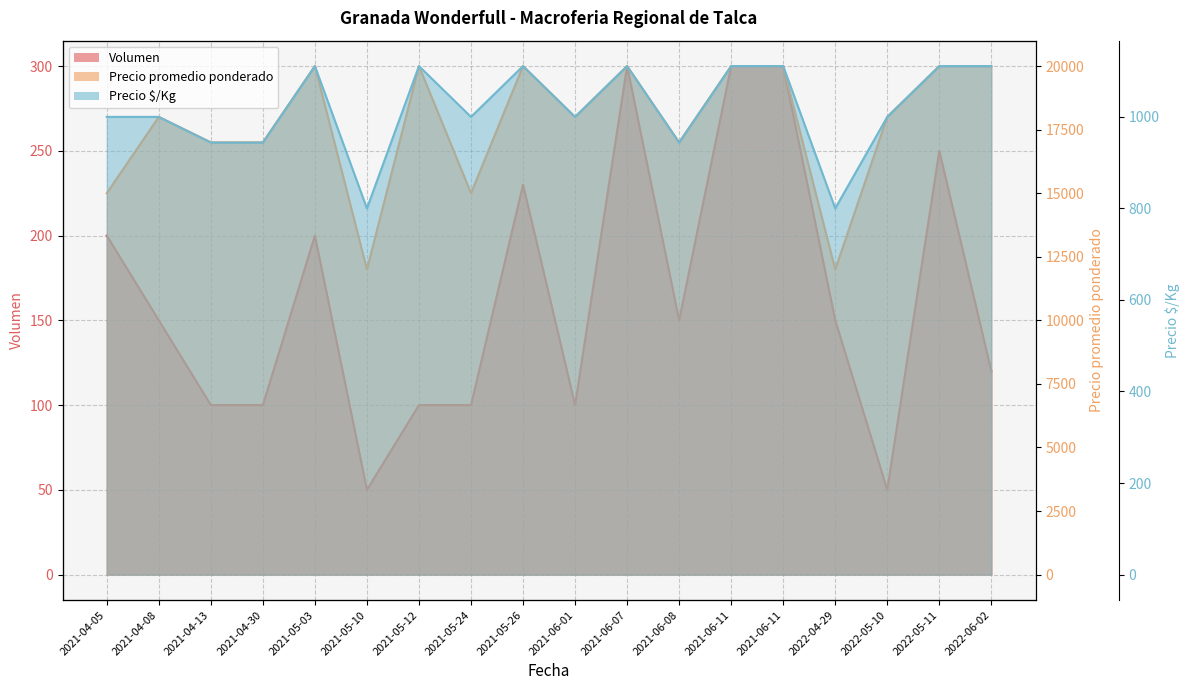

What are all the series names shown in the legend?

Volumen, Precio promedio ponderado, Precio $/Kg